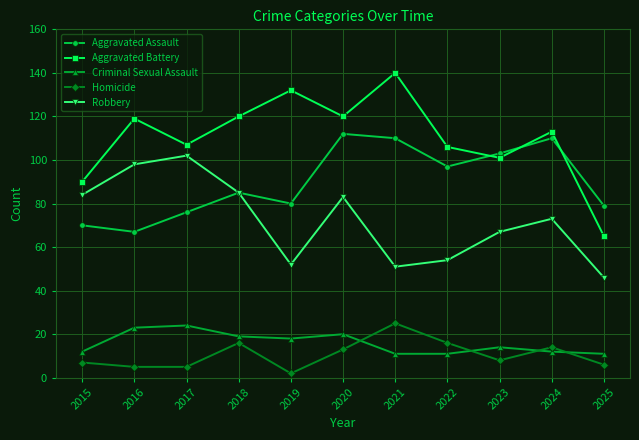

True or false: Aggravated Assault has more than 0 interior local peaks.

True